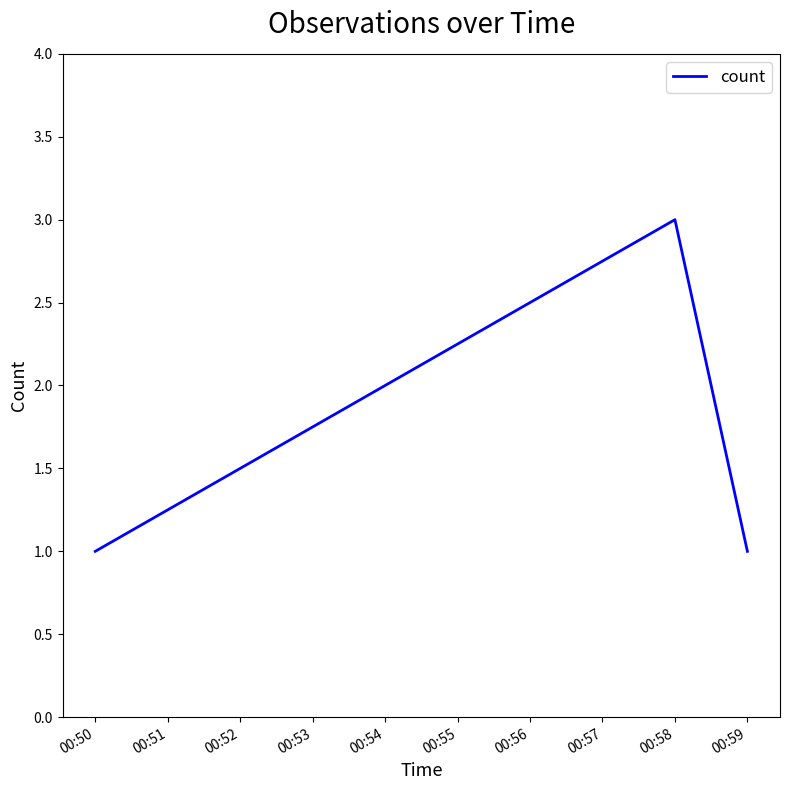

Count the values in the range 1 to 3.

3